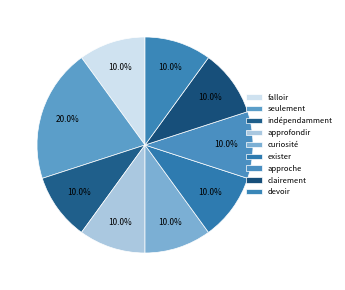

How many slices are in this pie chart?

9